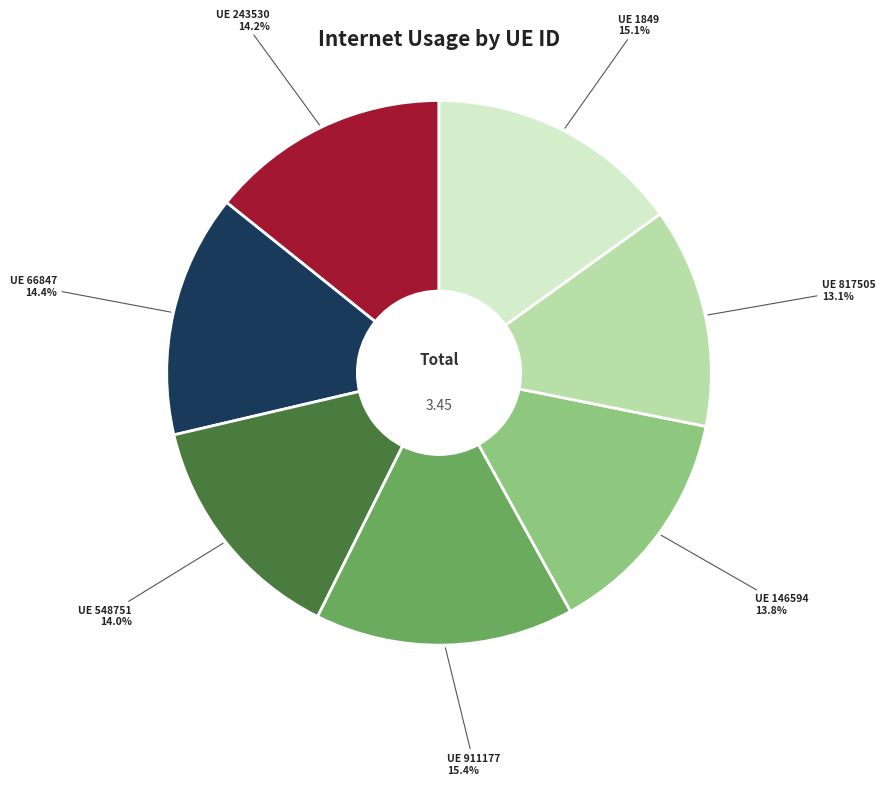

Is there a majority slice in this chart?

No